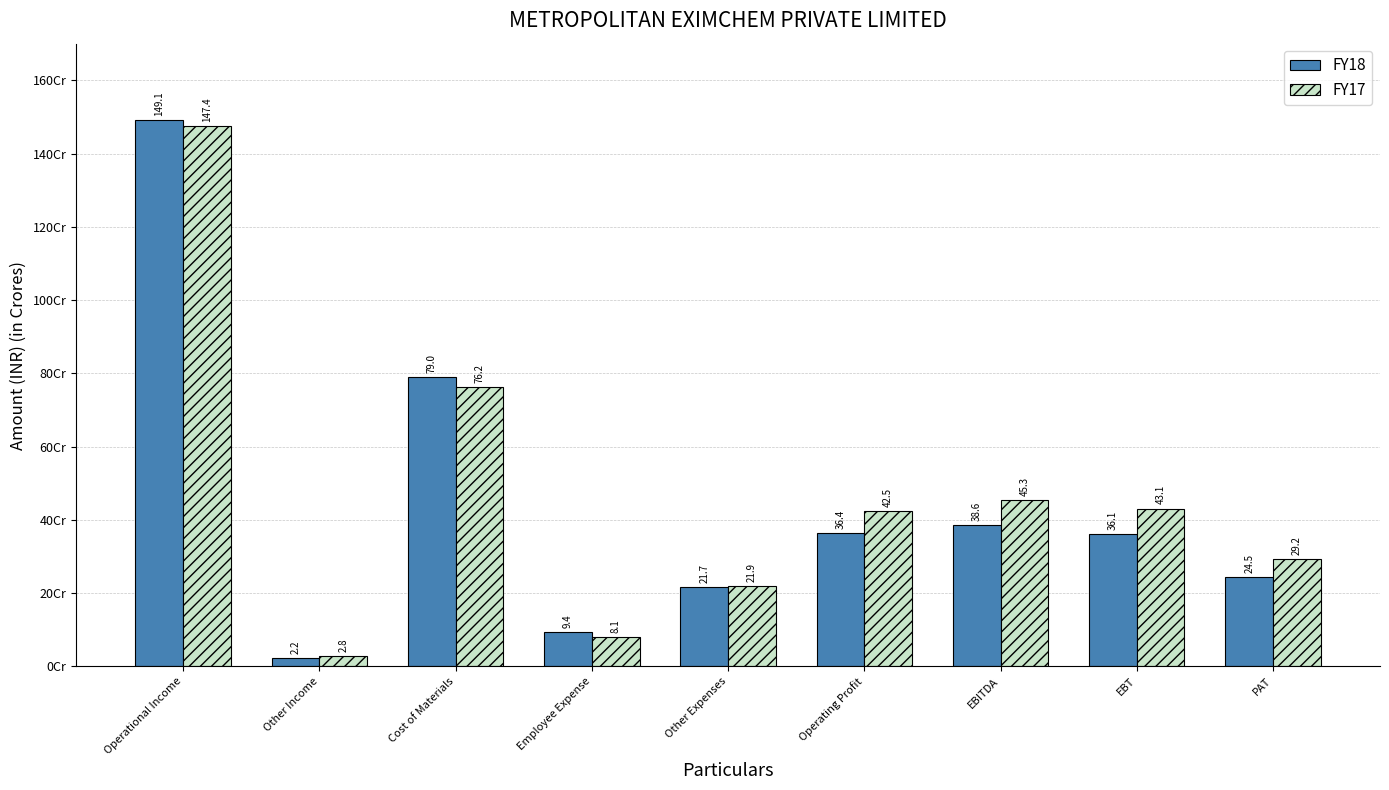

Which category has the lowest value across all series?

Other Income